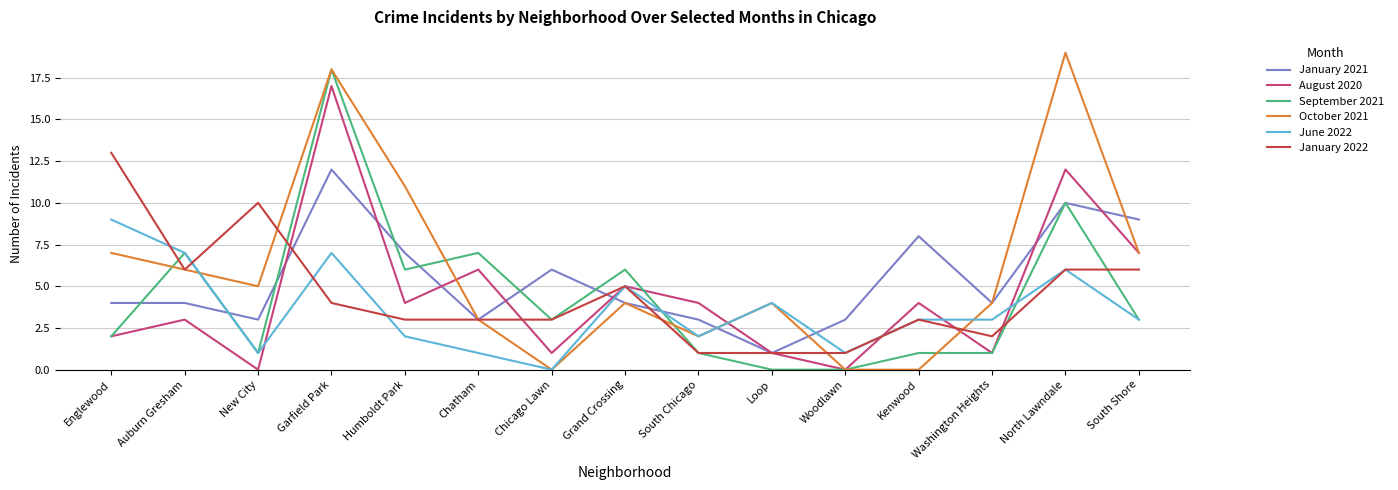

Which label corresponds to the largest value in the chart?

North Lawndale